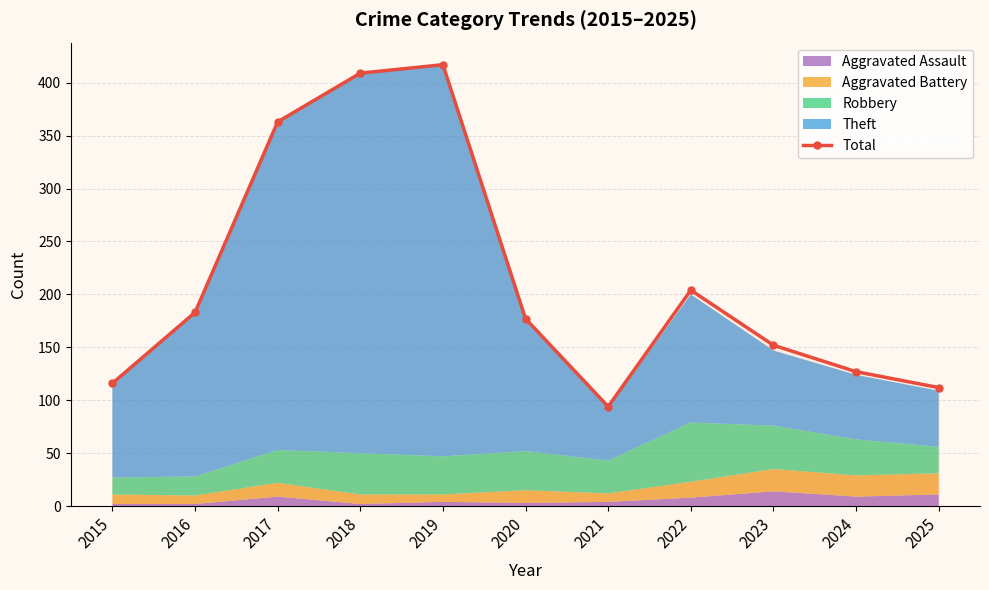

Where does the data first go above 177?

2016